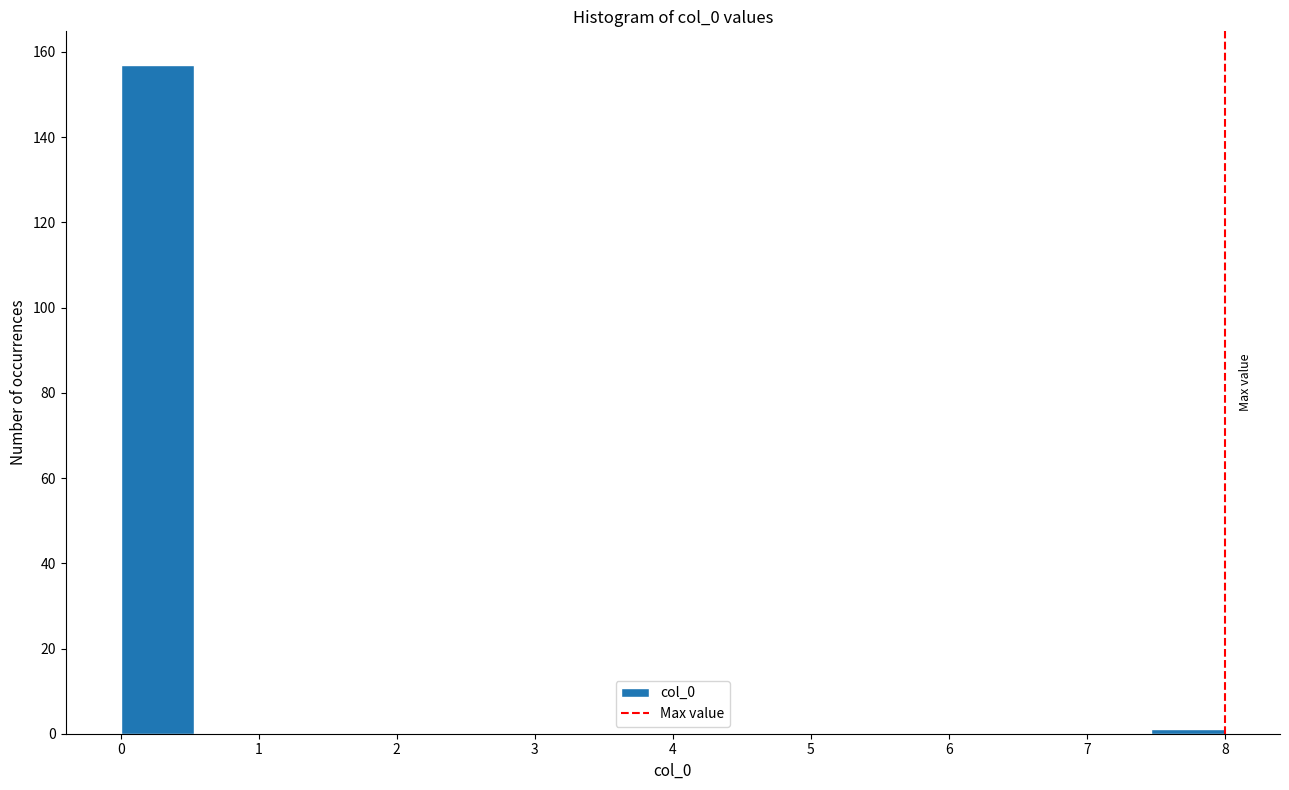

How tall is the bar that spans 0.0 to 0.5 on the x-axis? Neither the bar edges nor the heights are printed on the chart, so give them approximately, as read against the axes.

158